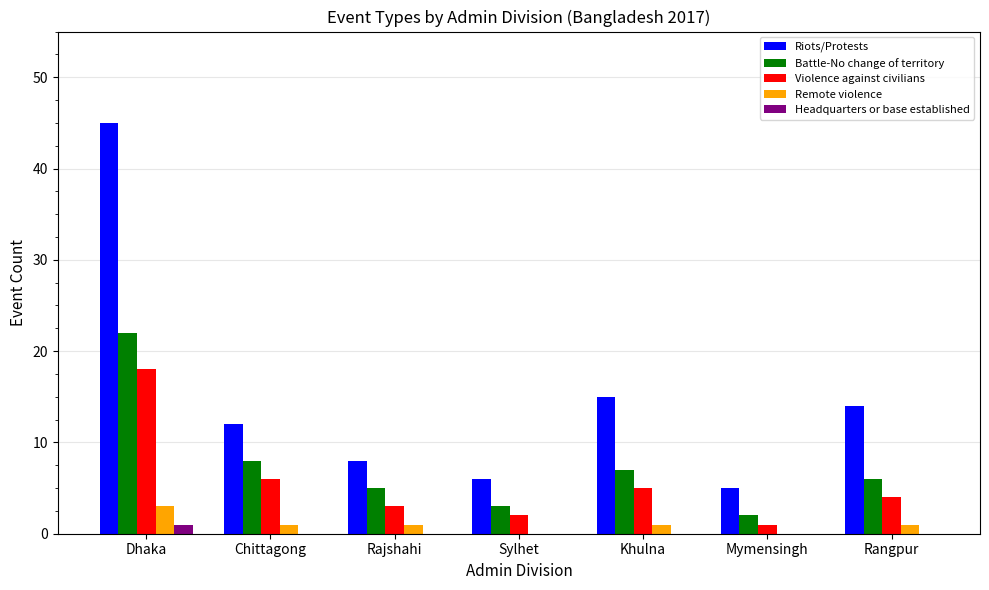

Reading left to right, what are all the values shown in this chart?

Riots/Protests: Dhaka=45	Chittagong=12	Rajshahi=8	Sylhet=6	Khulna=15	Mymensingh=5	Rangpur=14
Battle-No change of territory: Dhaka=22	Chittagong=8	Rajshahi=5	Sylhet=3	Khulna=7	Mymensingh=2	Rangpur=6
Violence against civilians: Dhaka=18	Chittagong=6	Rajshahi=3	Sylhet=2	Khulna=5	Mymensingh=1	Rangpur=4
Remote violence: Dhaka=3	Chittagong=1	Rajshahi=1	Sylhet=0	Khulna=1	Mymensingh=0	Rangpur=1
Headquarters or base established: Dhaka=1	Chittagong=0	Rajshahi=0	Sylhet=0	Khulna=0	Mymensingh=0	Rangpur=0